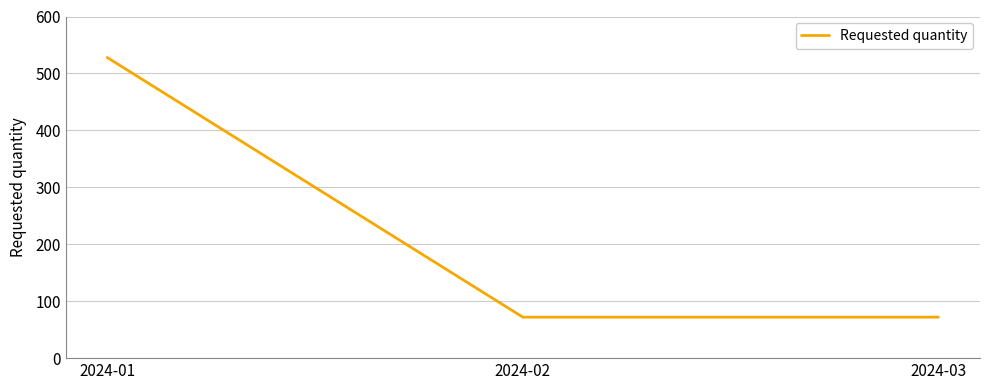

How many values exceed 72?

1